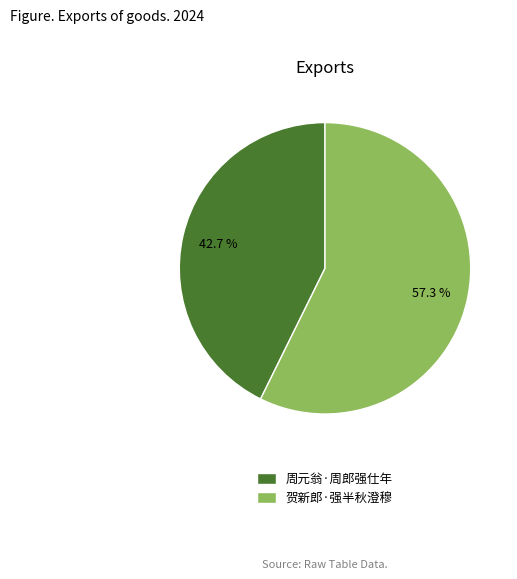

How many slices are in this pie chart?

2